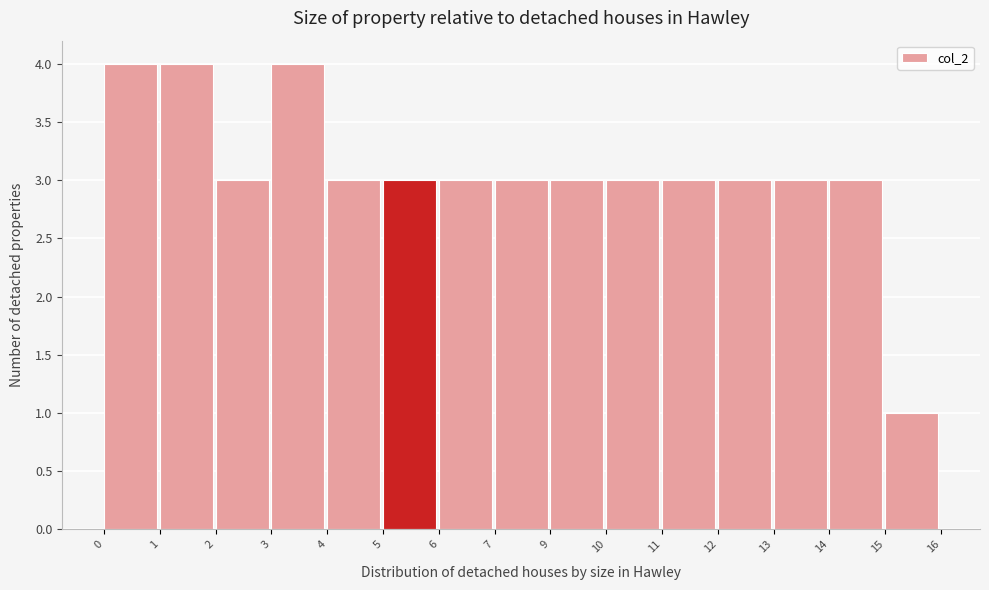

Reading right to left, extract all data points from this chart.

1	3	3	3	3	3	3	3	3	3	3	4	3	4	4